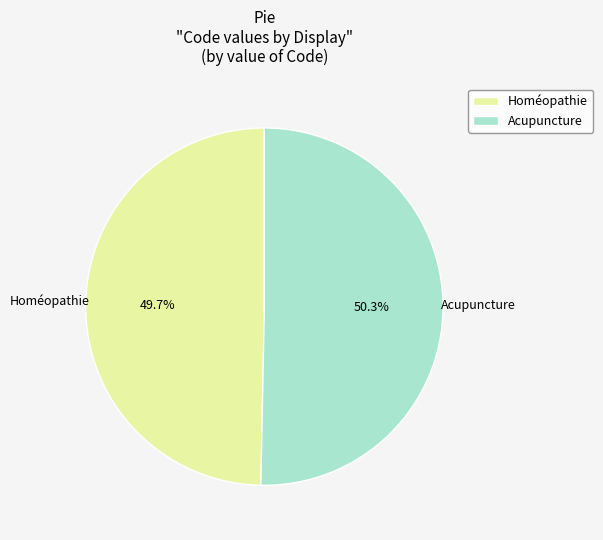

Which category has the biggest portion of the pie?

Acupuncture